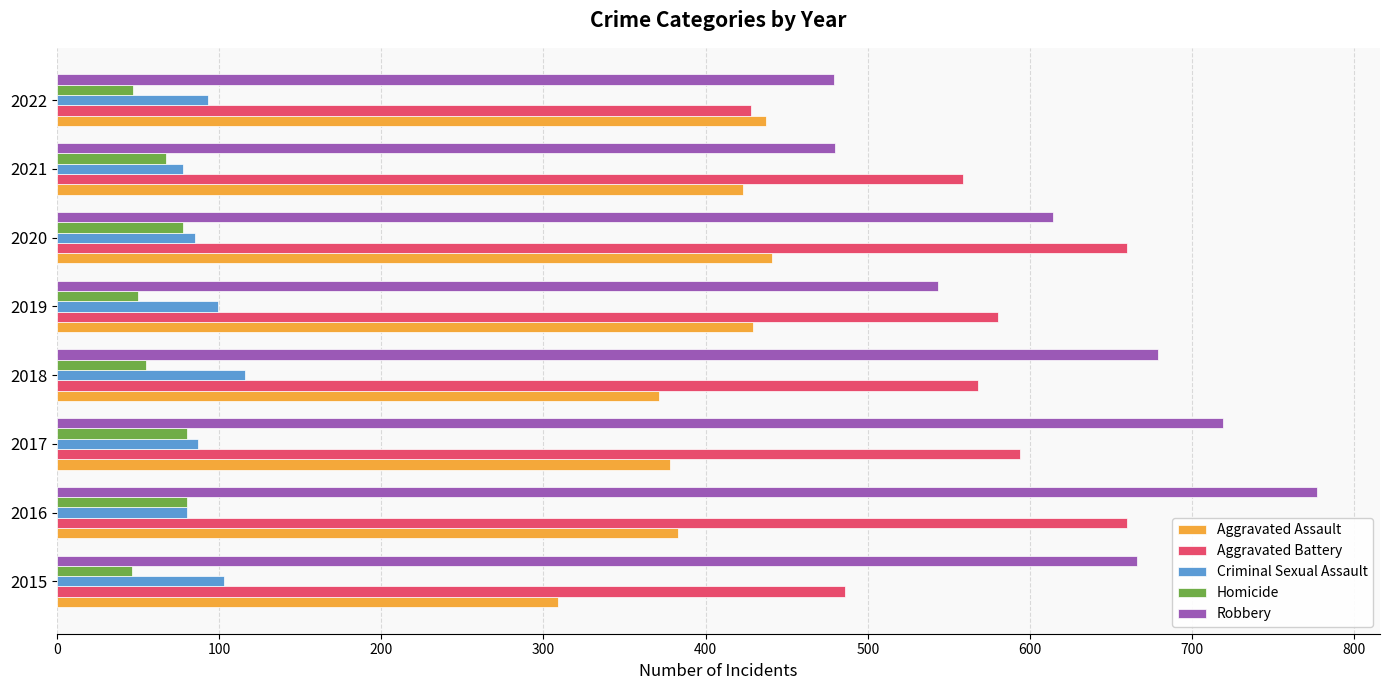

At 2015, list the series in order from largest to smallest.

Robbery, Aggravated Battery, Aggravated Assault, Criminal Sexual Assault, Homicide